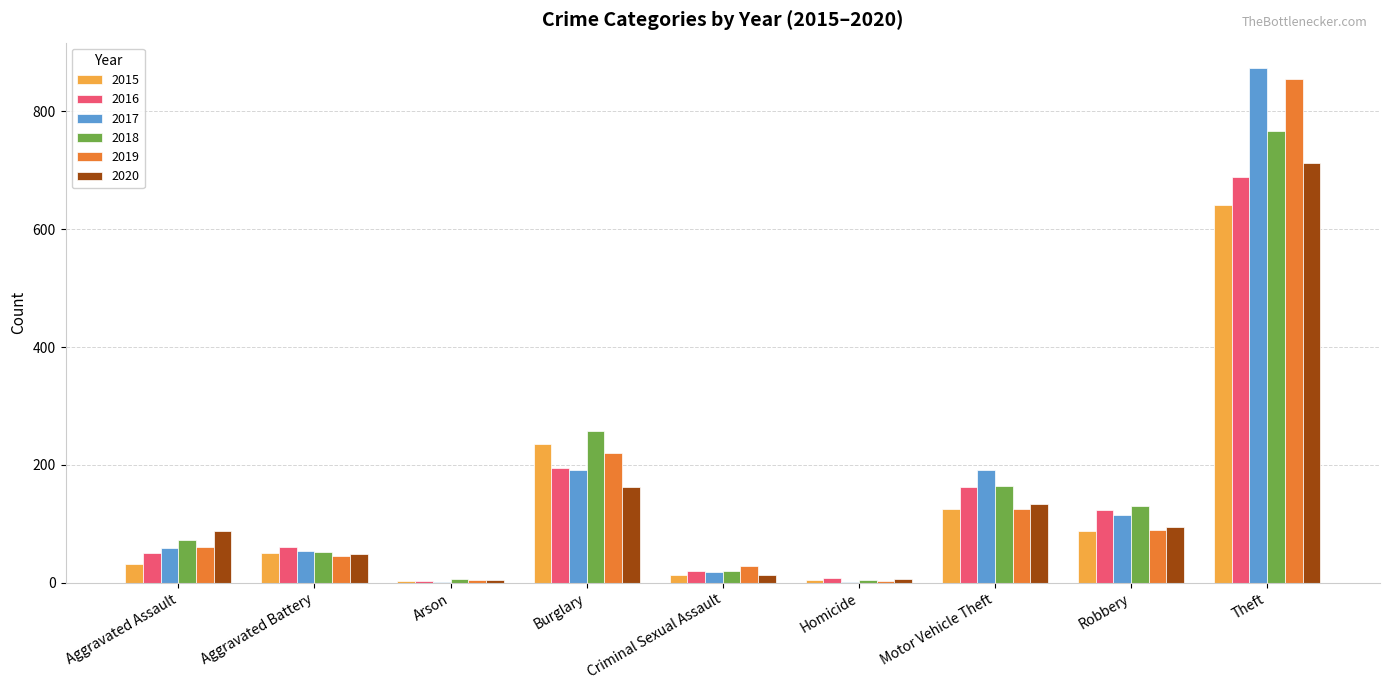

What is the difference between the 2017 values at Arson and Homicide?

1